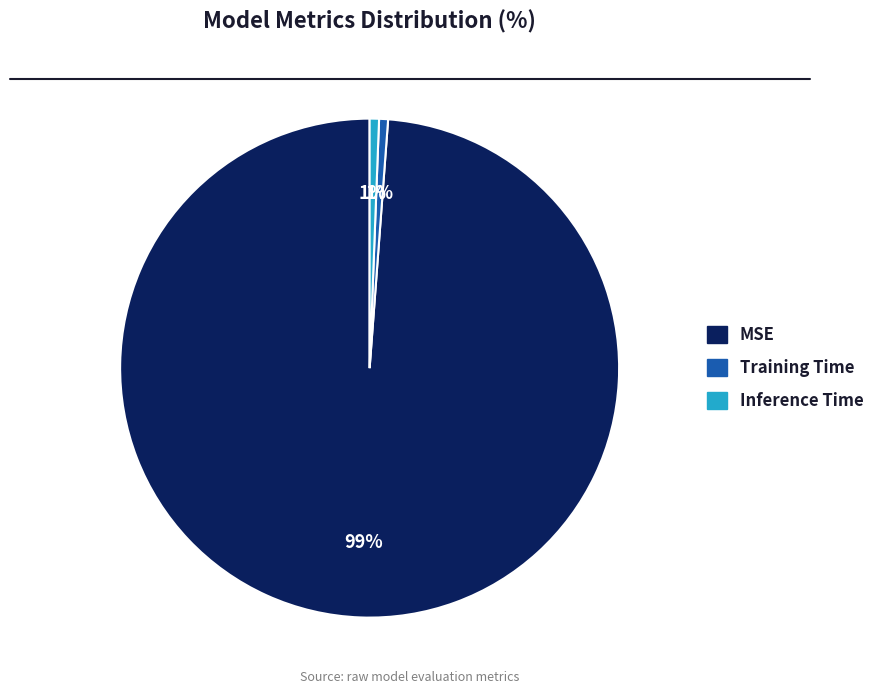

How many slices are in this pie chart?

3